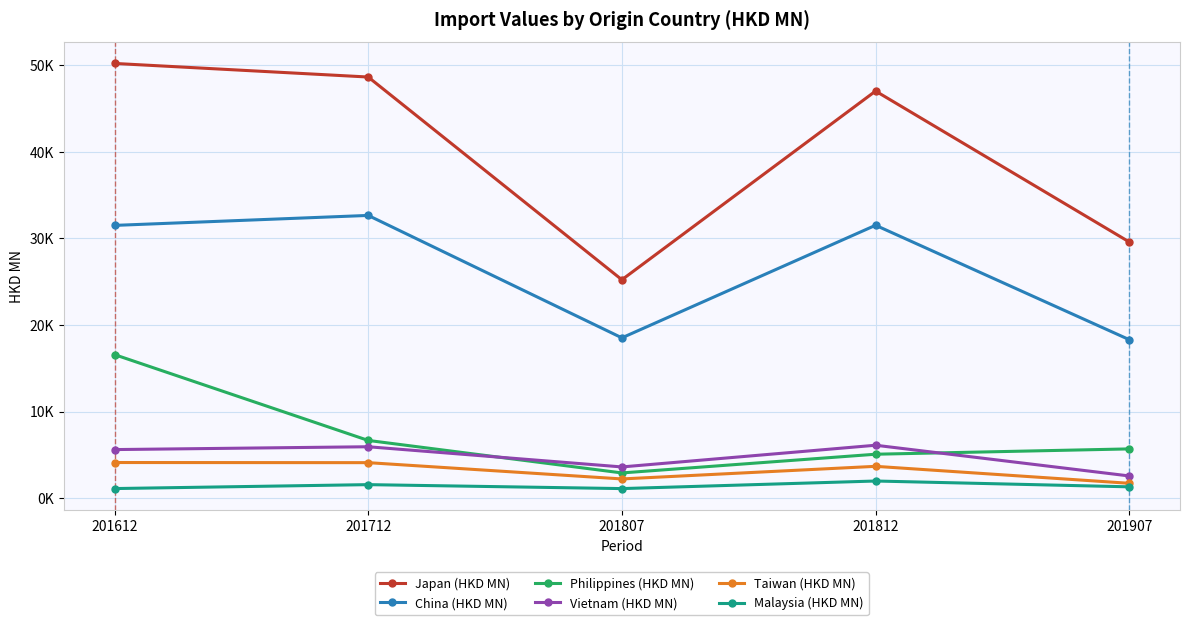

What is the smallest value displayed?

1100.9